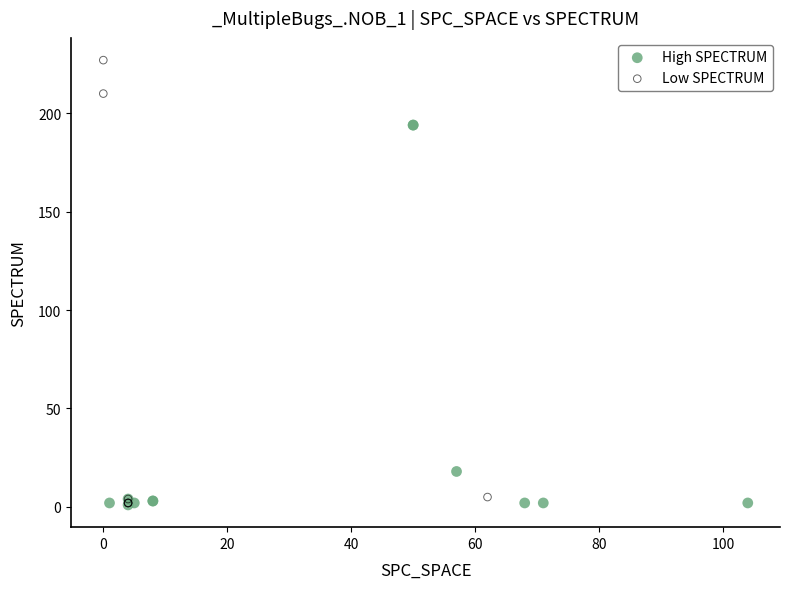

Which series contains the highest Y value?

Low SPECTRUM